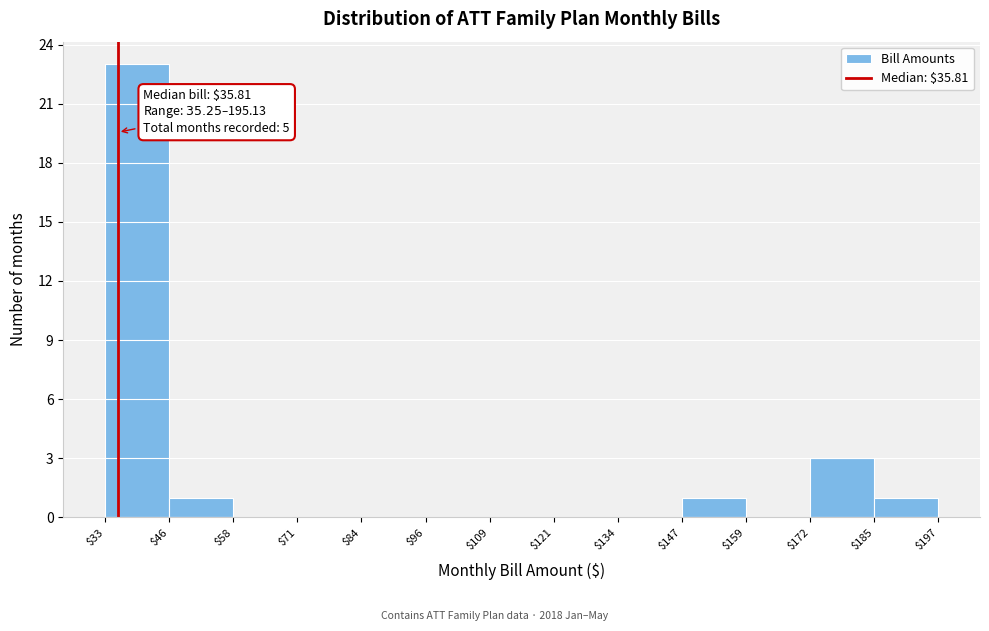

Over which range of the x-axis is the bar tallest?

$33 to $46